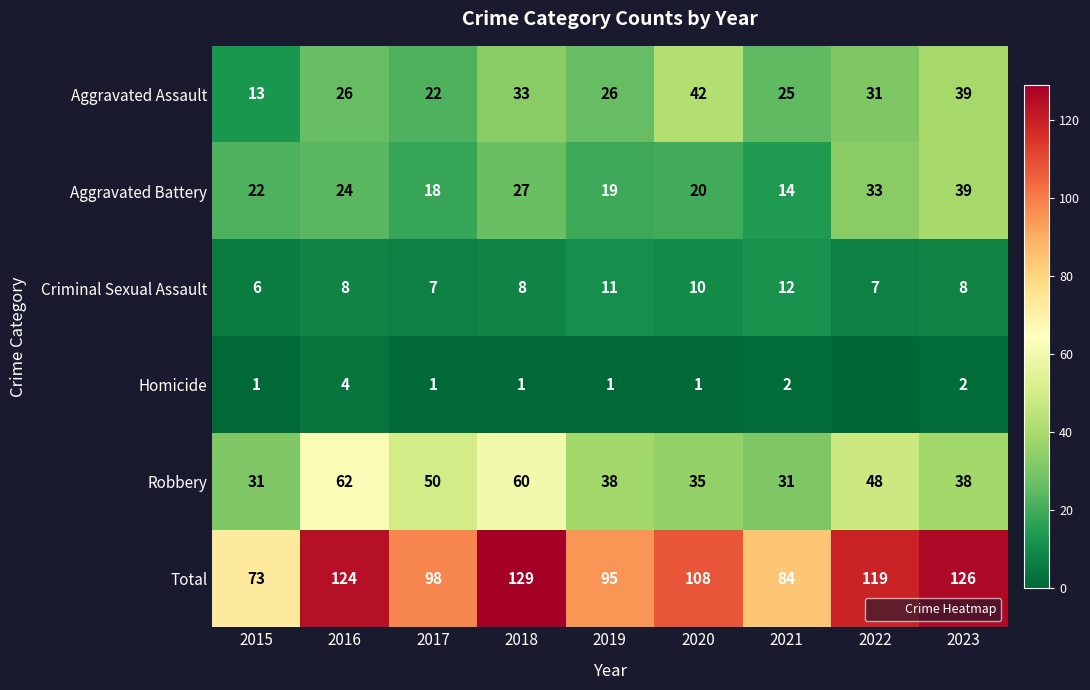

Where does the Homicide series first go above 1?

2016